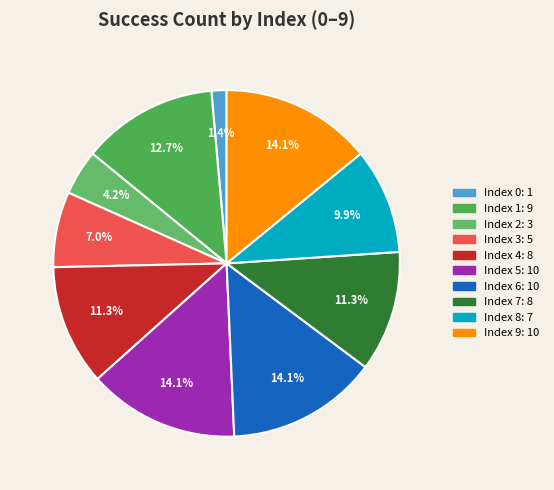

Which slice is the largest?

5